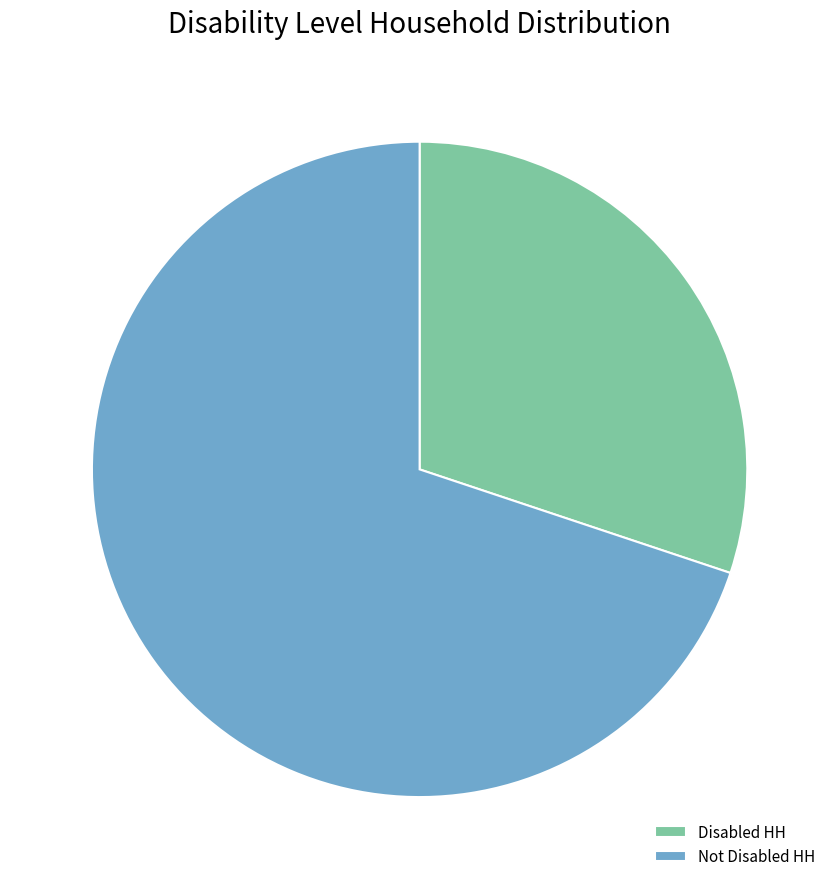

Which slice is the smallest?

Disabled HH